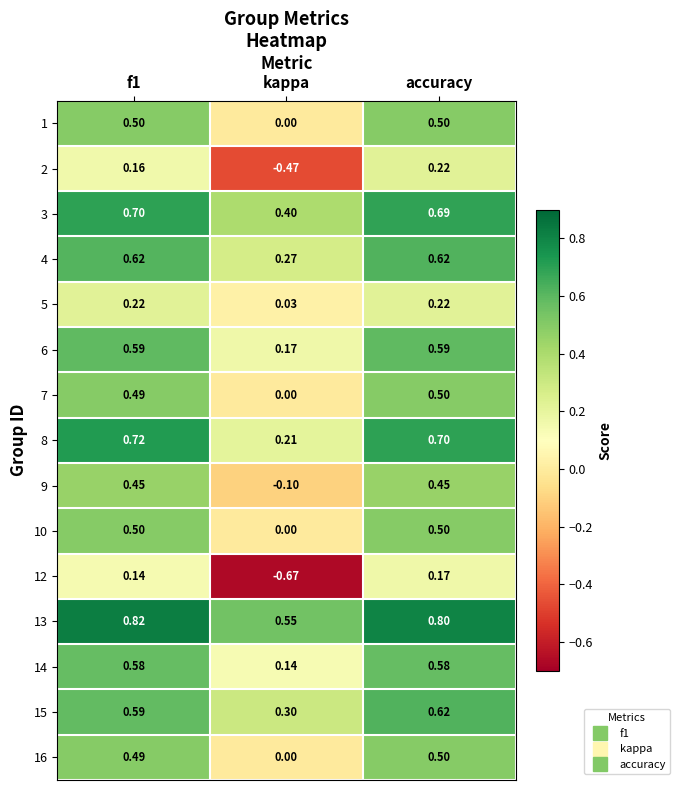

At which category is the sum across all series the highest?

accuracy